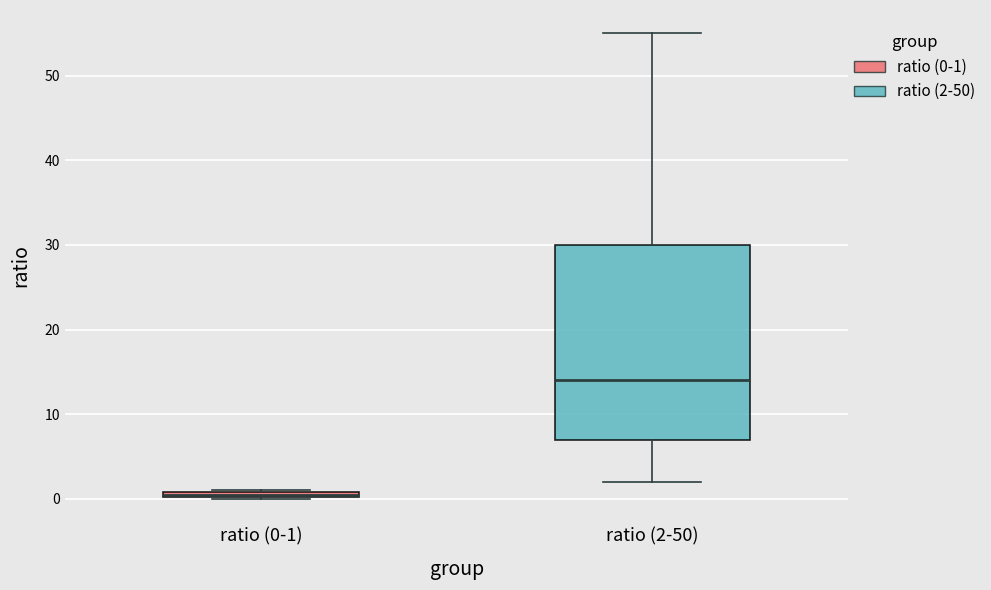

Which box's median line is the highest?

ratio (2-50)